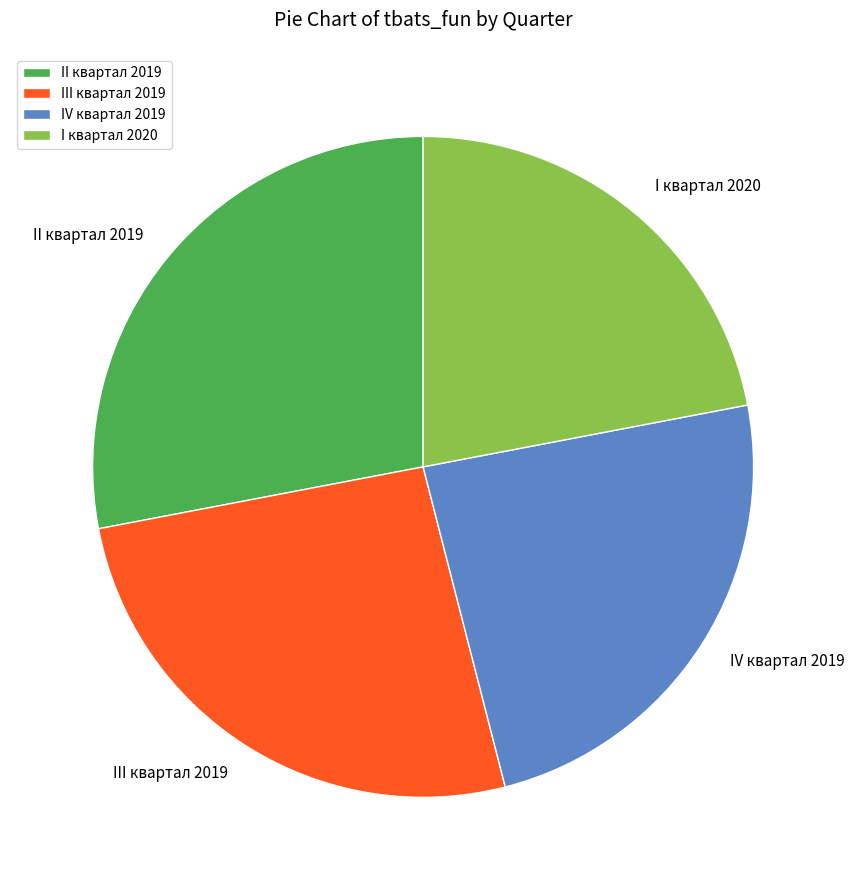

Does III квартал 2019 represent more than half of the total?

No